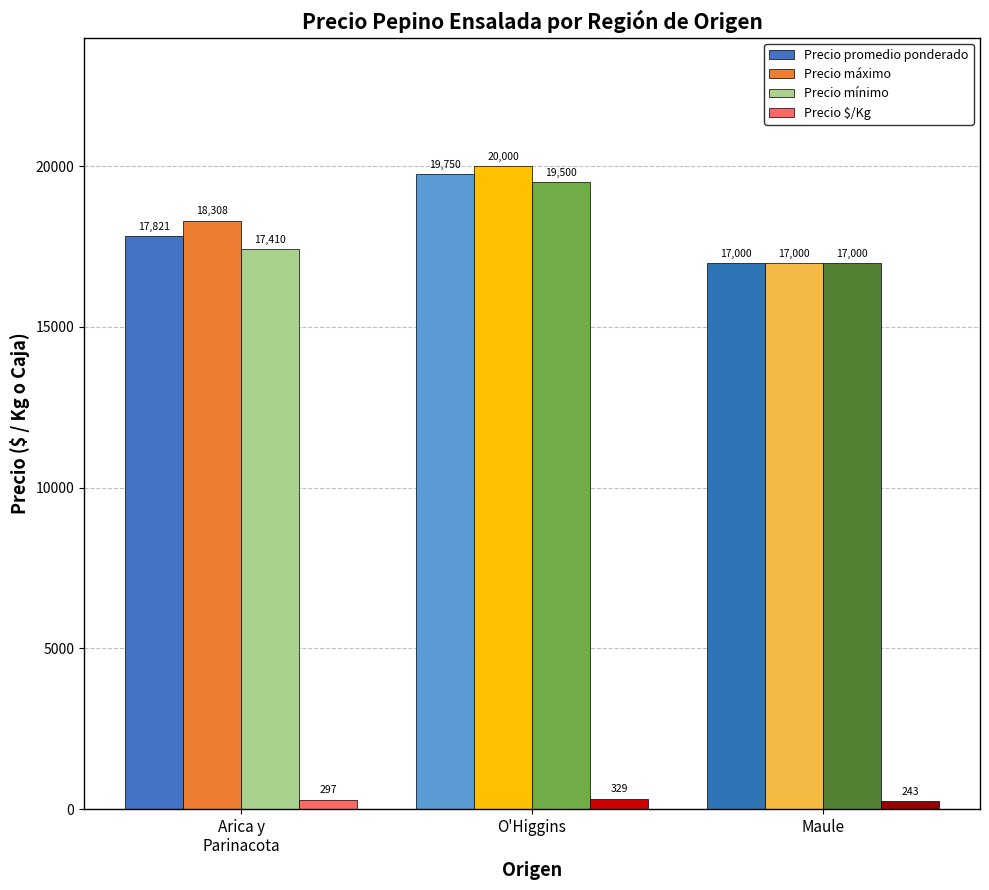

Reading left to right, what are all the values shown in this chart?

Precio promedio ponderado: Arica y
Parinacota=17821	O'Higgins=19750	Maule=17000
Precio máximo: Arica y
Parinacota=18308	O'Higgins=20000	Maule=17000
Precio mínimo: Arica y
Parinacota=17410	O'Higgins=19500	Maule=17000
Precio $/Kg: Arica y
Parinacota=297	O'Higgins=329	Maule=243